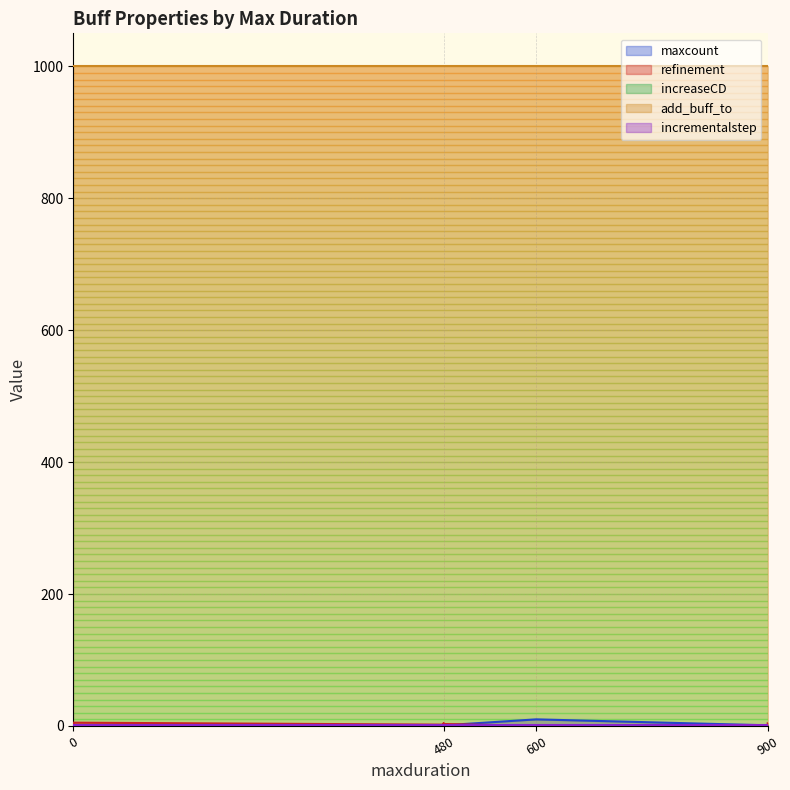

True or false: increaseCD and maxcount cross at least once.

False